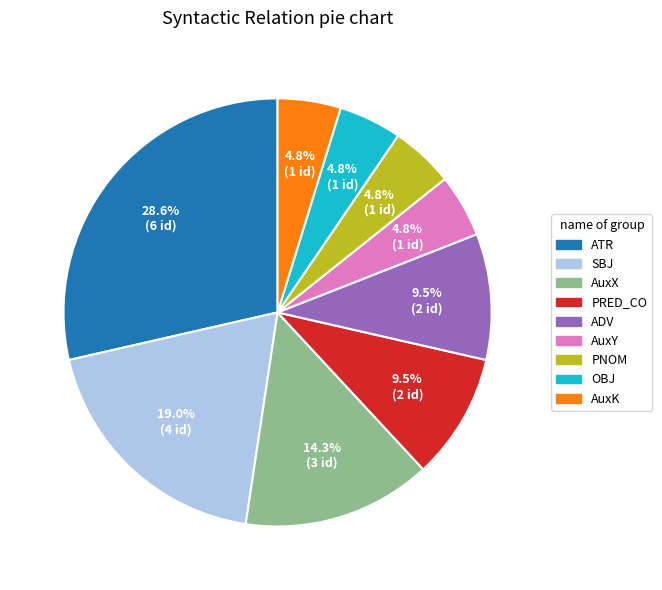

Approximately how many times larger is the value at AuxX compared to PNOM?

3.0